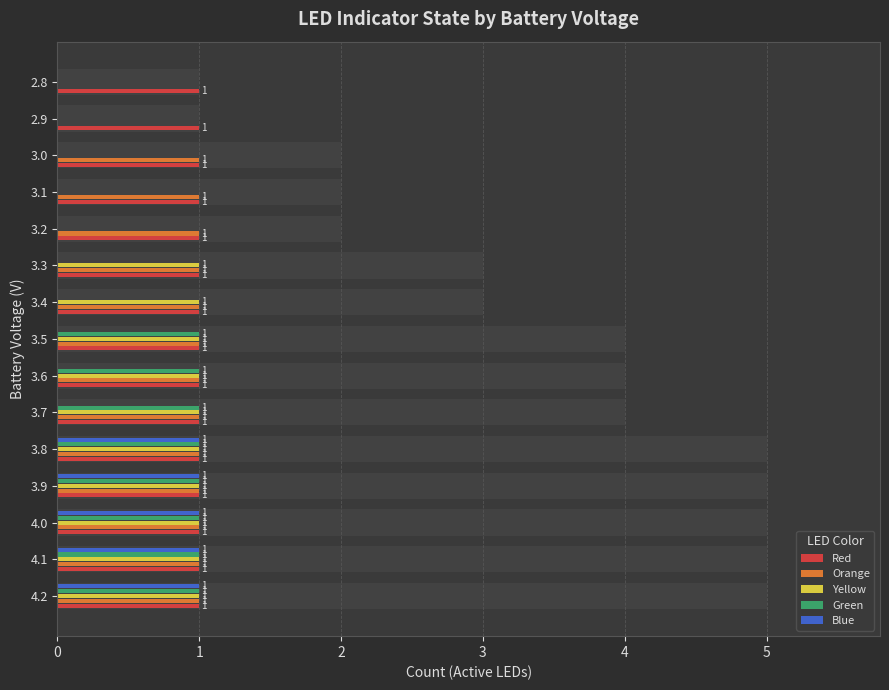

What is the sum of all Red values?

1.7